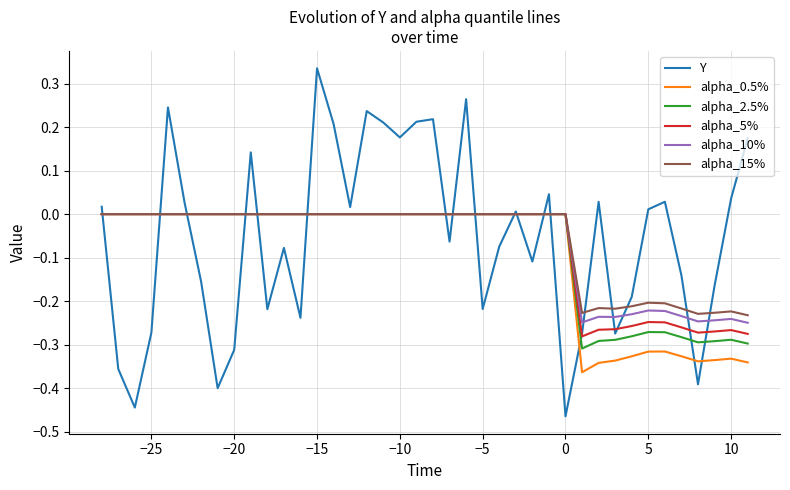

How many categories are shown in the chart?

40